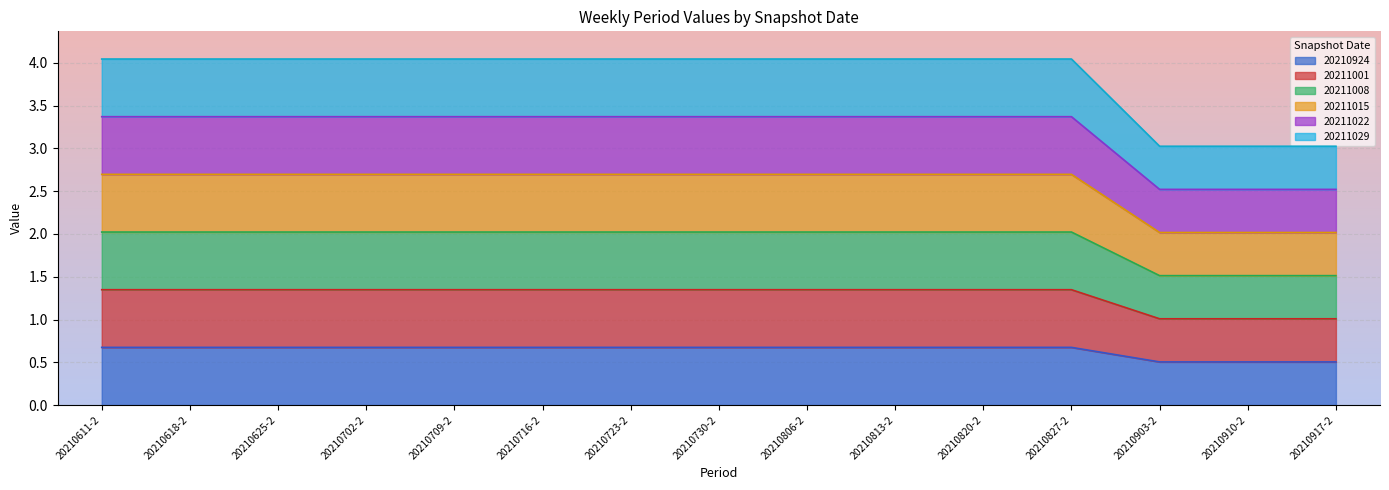

What is the value of the 20211008 point at the 5th from the left?

2.0